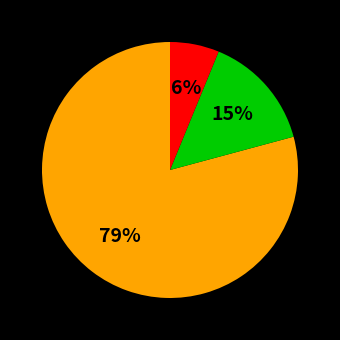

Is there a majority slice in this chart?

Yes